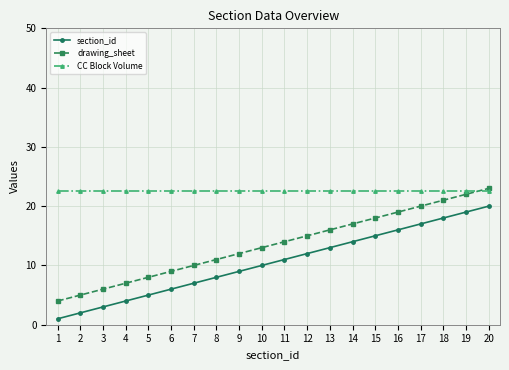

Is it true that section_id equals 9.6 at 14?

False